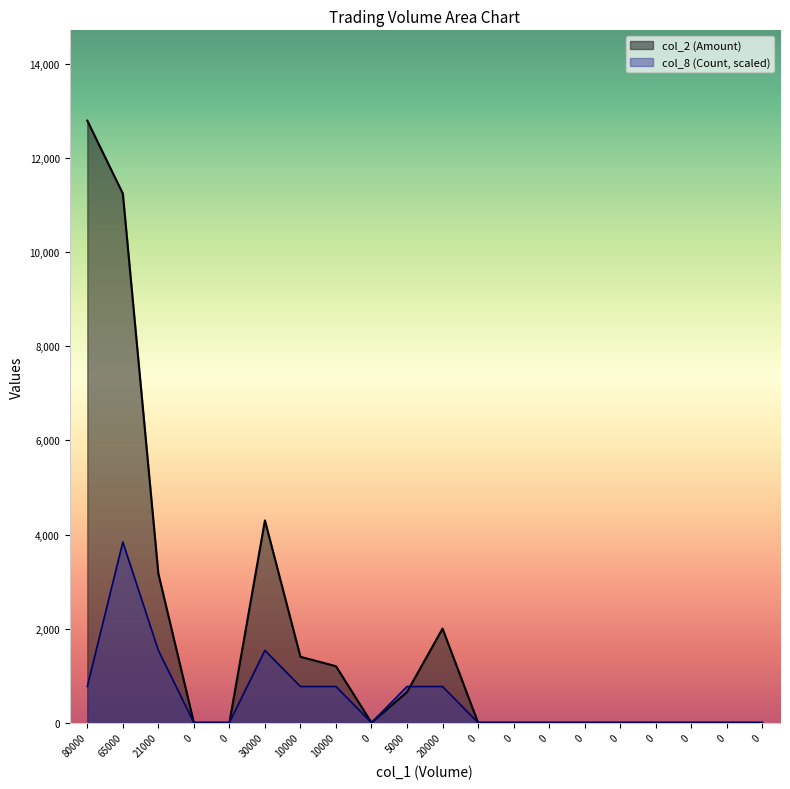

Which series ends up on top after the final intersection of col_2 (Amount) and col_8 (Count)?

col_2 (Amount)